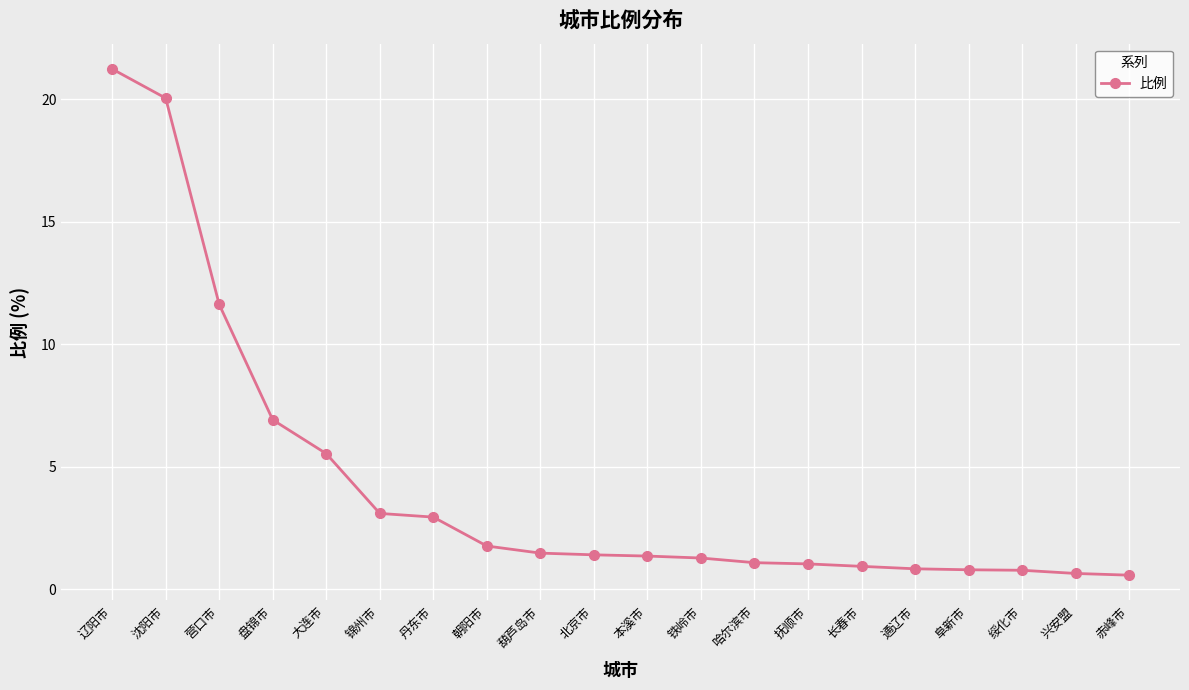

What is the greatest value displayed?

21.2